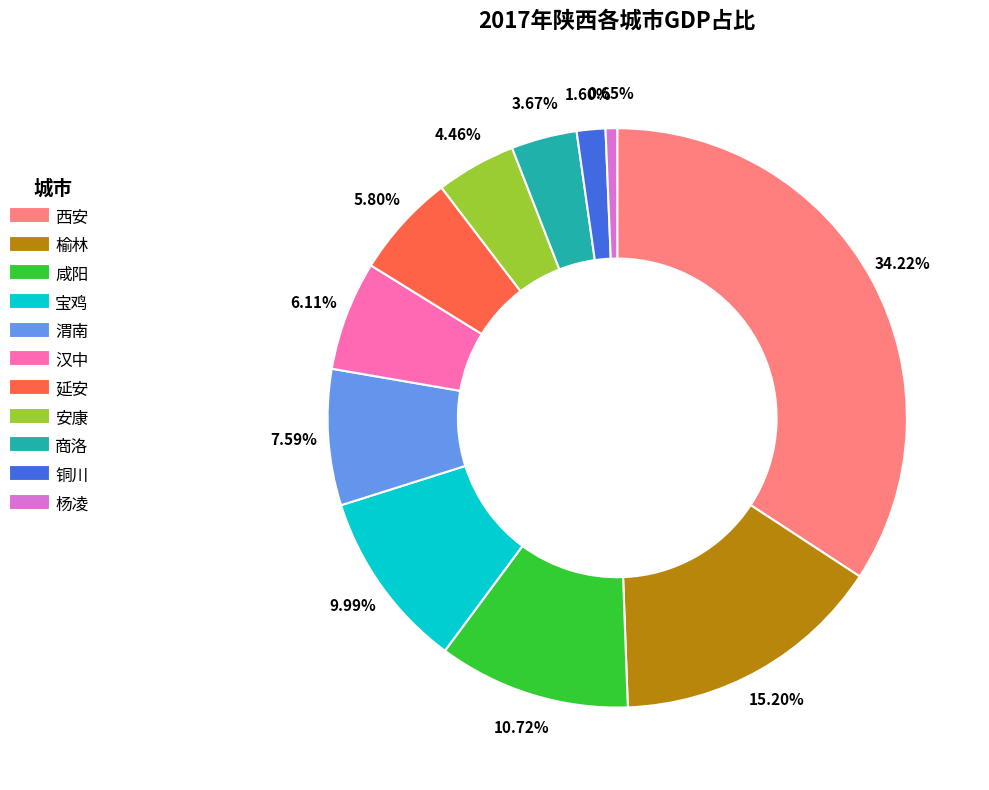

Which has a higher value, 渭南 or 安康?

渭南